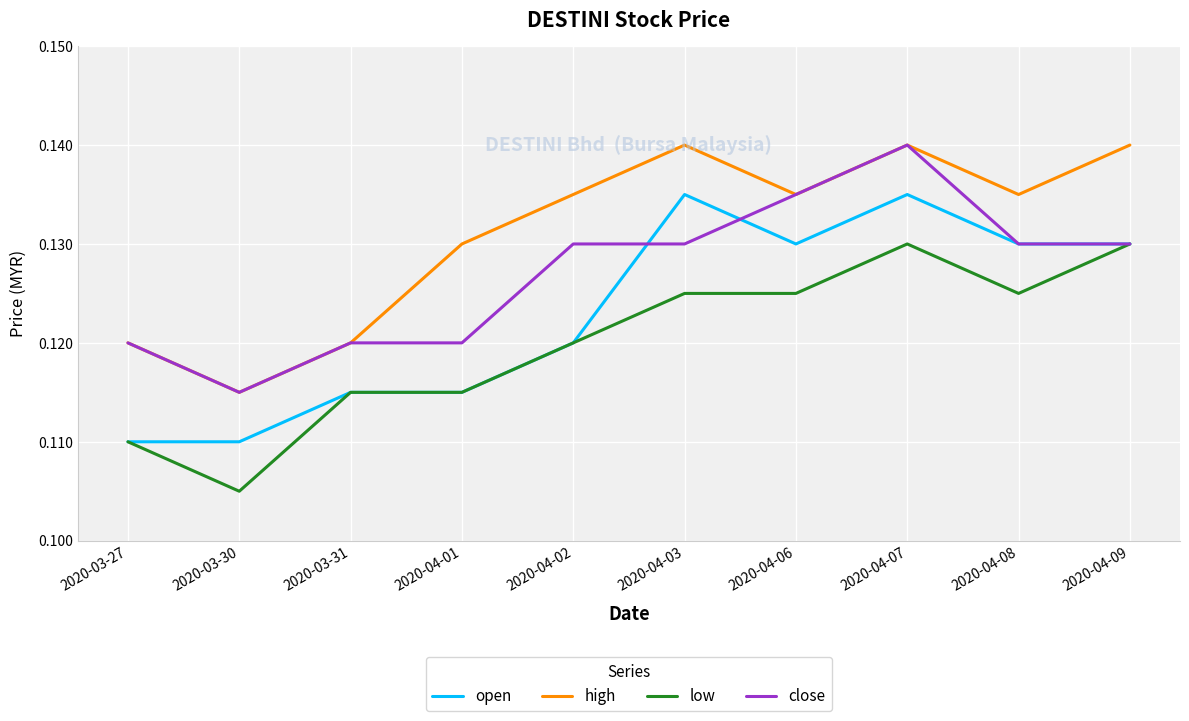

What are all the series names shown in the legend?

open, high, low, close